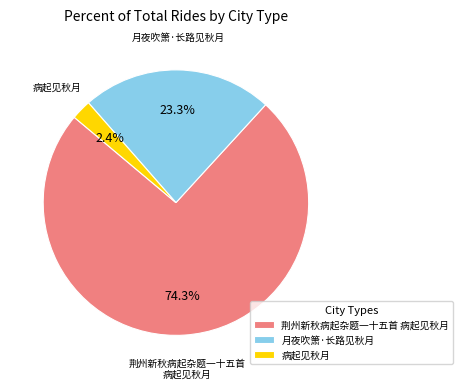

Is 荆州新秋病起杂题一十五首 病起见秋月 the majority of the pie?

Yes